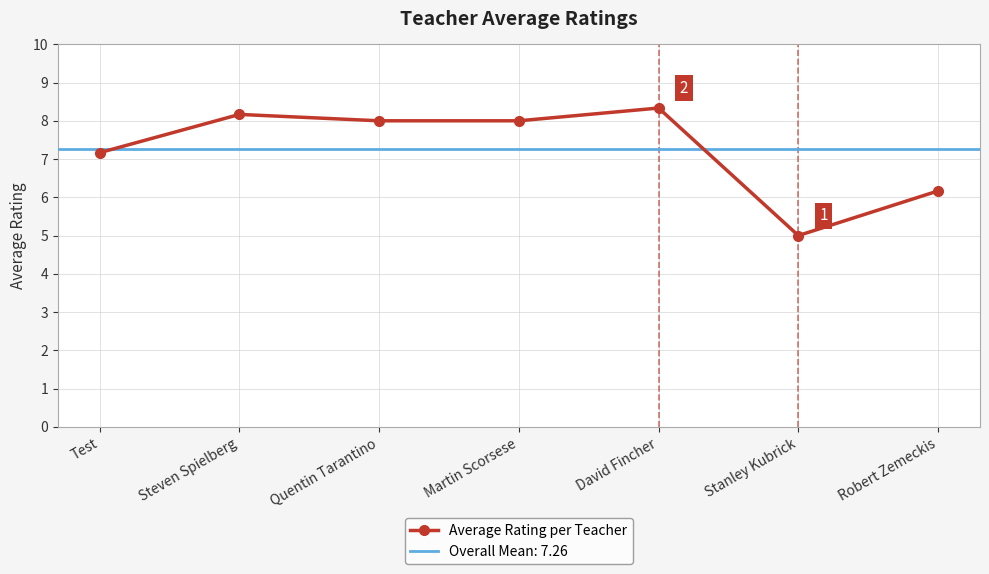

What is the label of the 3rd point from the left?

Quentin Tarantino